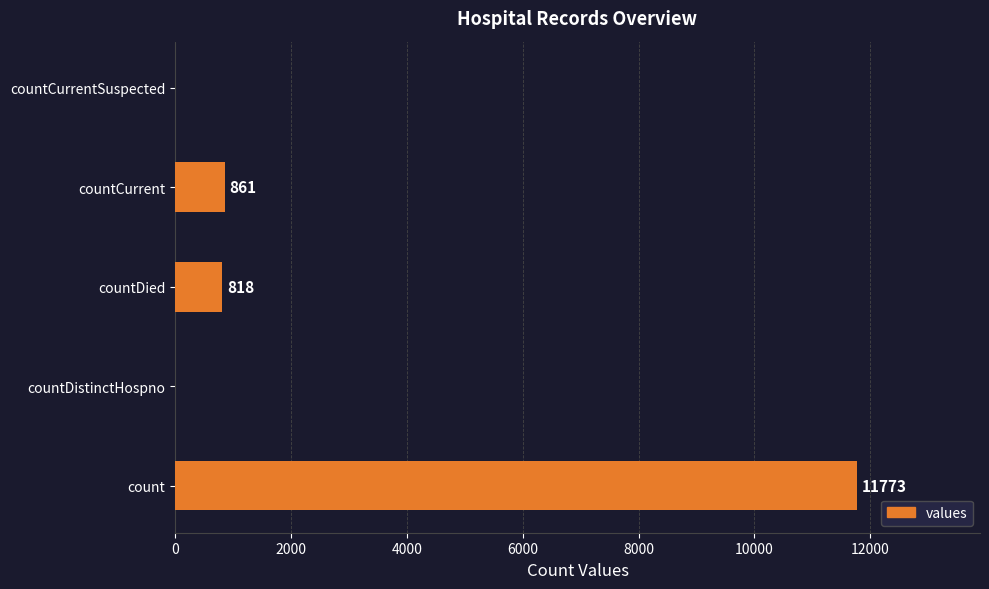

What is the sum of all values?

13452